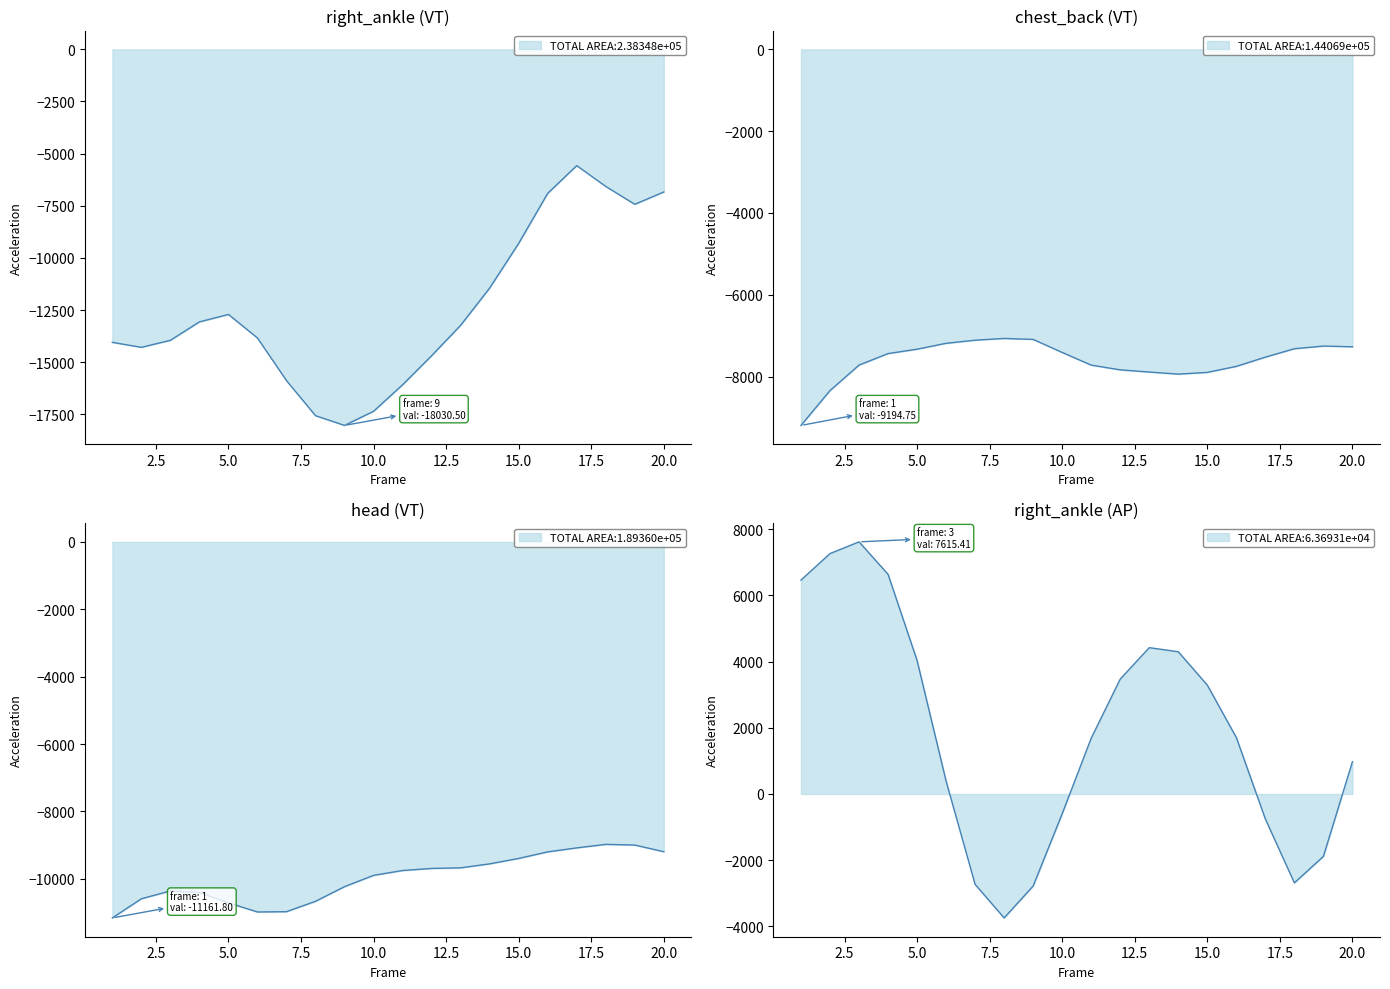

True or false: right_ankle_AP and chest_back_VT intersect in this chart.

False